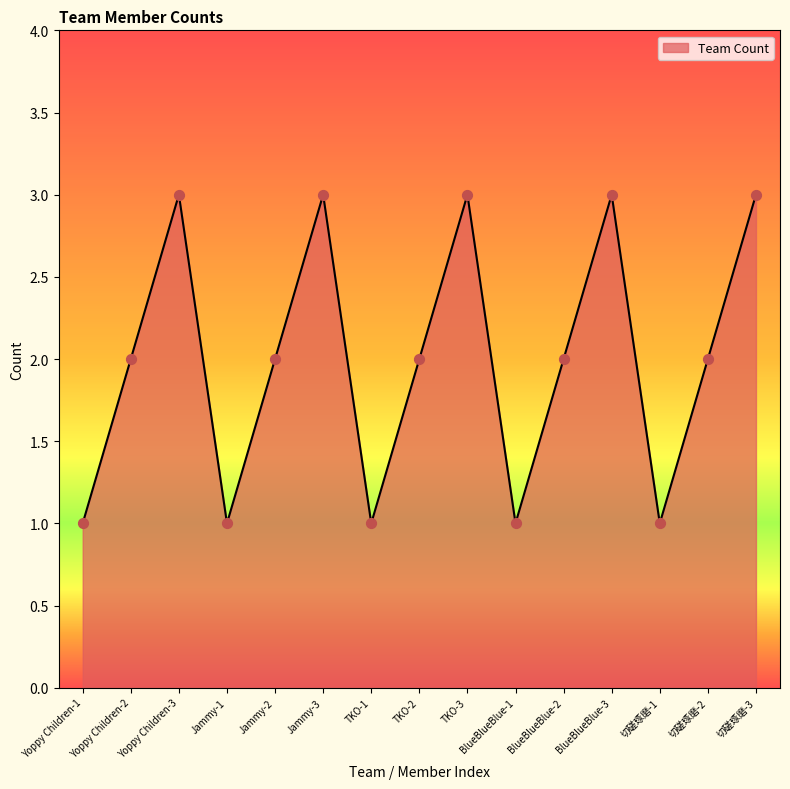

What is the ratio of the value at TKO-2 to the value at Jammy-1?

2.0